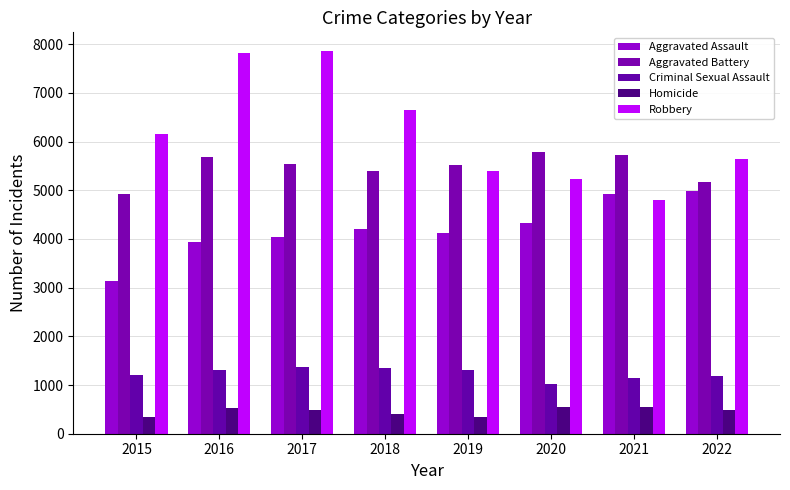

Rank the categories by Aggravated Assault value from highest to lowest.

2022, 2021, 2020, 2018, 2019, 2017, 2016, 2015